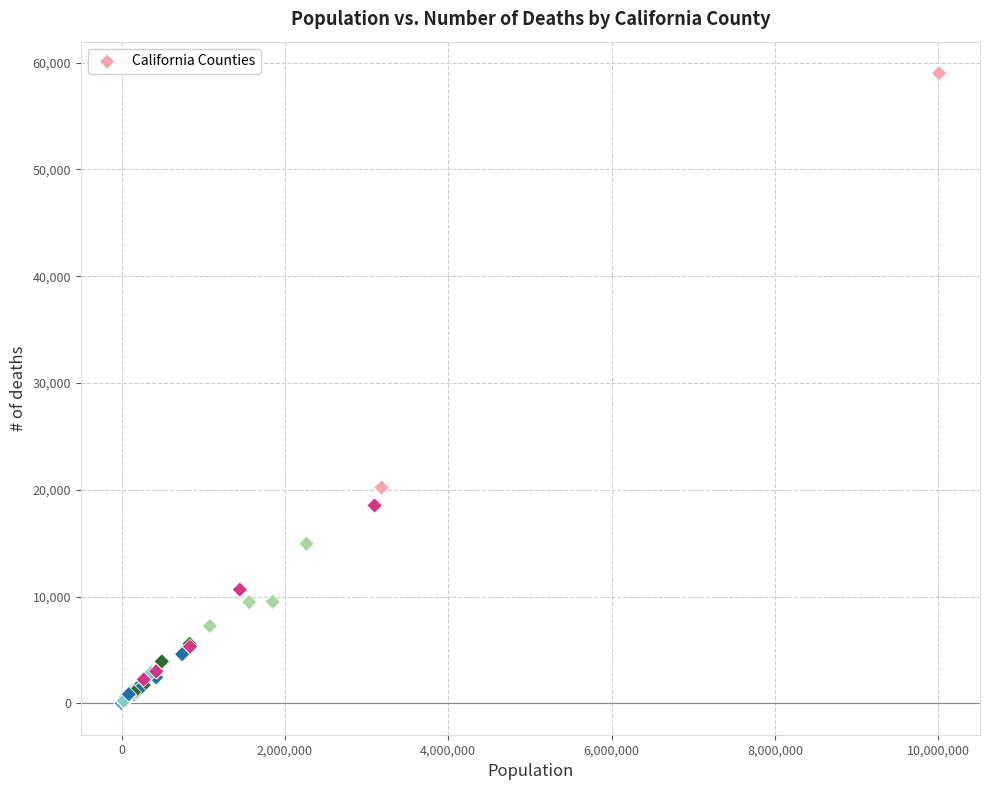

What Y value in the scatter plot is closest to 29515?

20208.0